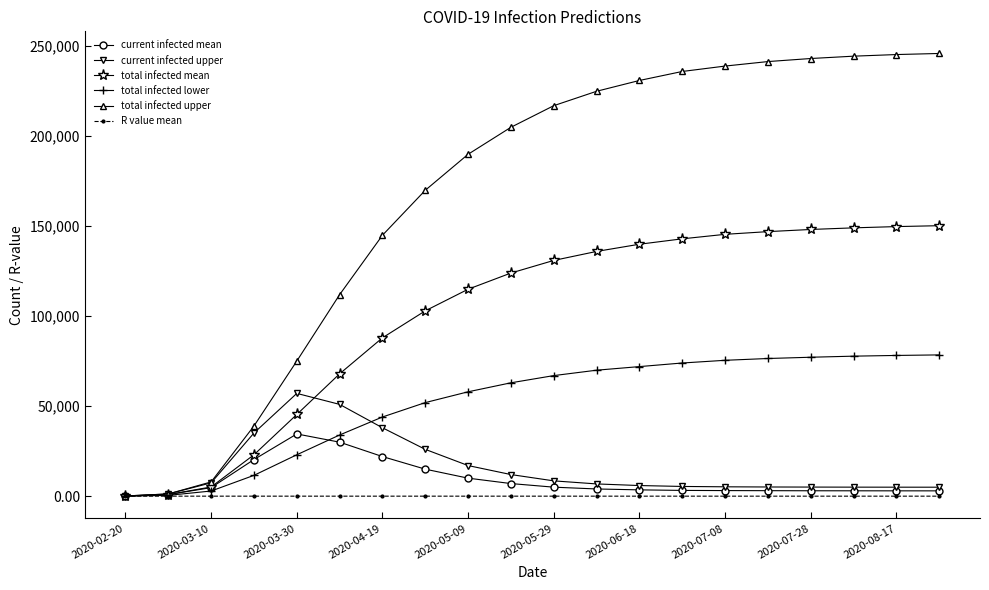

What are all the series names shown in the legend?

current infected mean, current infected upper, total infected mean, total infected lower, total infected upper, R value mean